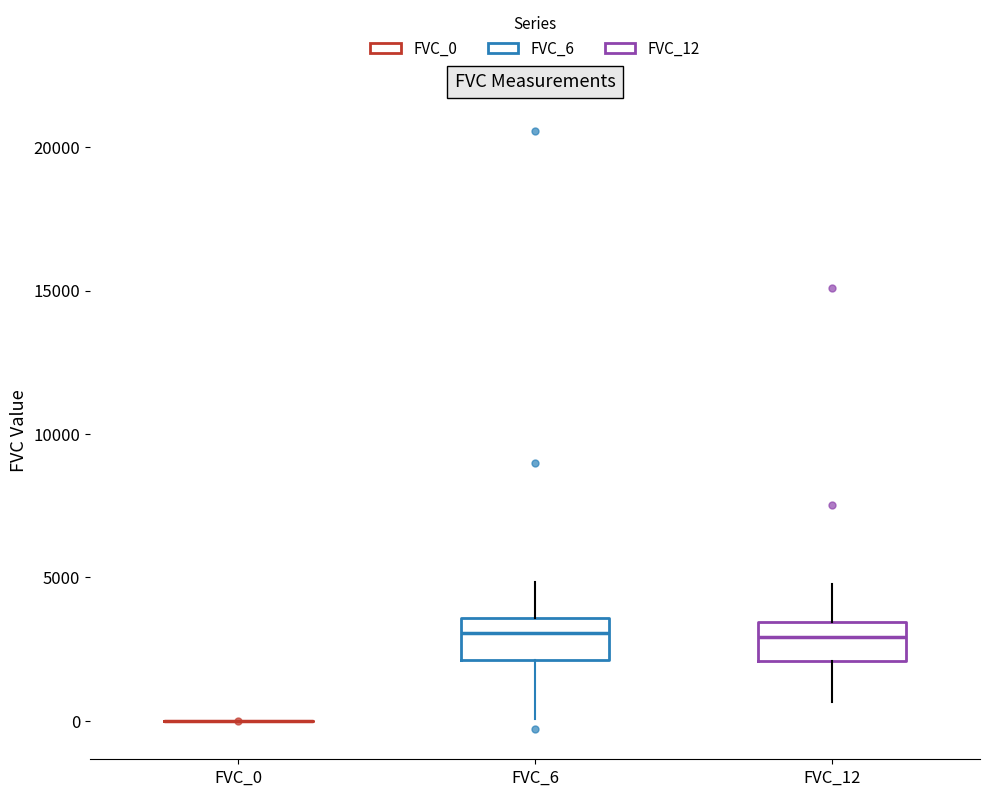

Reading left to right, read every box against the y-axis: the position of its median line, the range the box covers, and the ends of its whiskers. The values are not printed on the chart, so give them approximately, as read against the axis.

FVC_0: box collapsed to a line at 0, whiskers 0 to 0
FVC_6: median 3000, box 2000 to 3500, whiskers 0 to 5000
FVC_12: median 3000, box 2000 to 3500, whiskers 500 to 5000